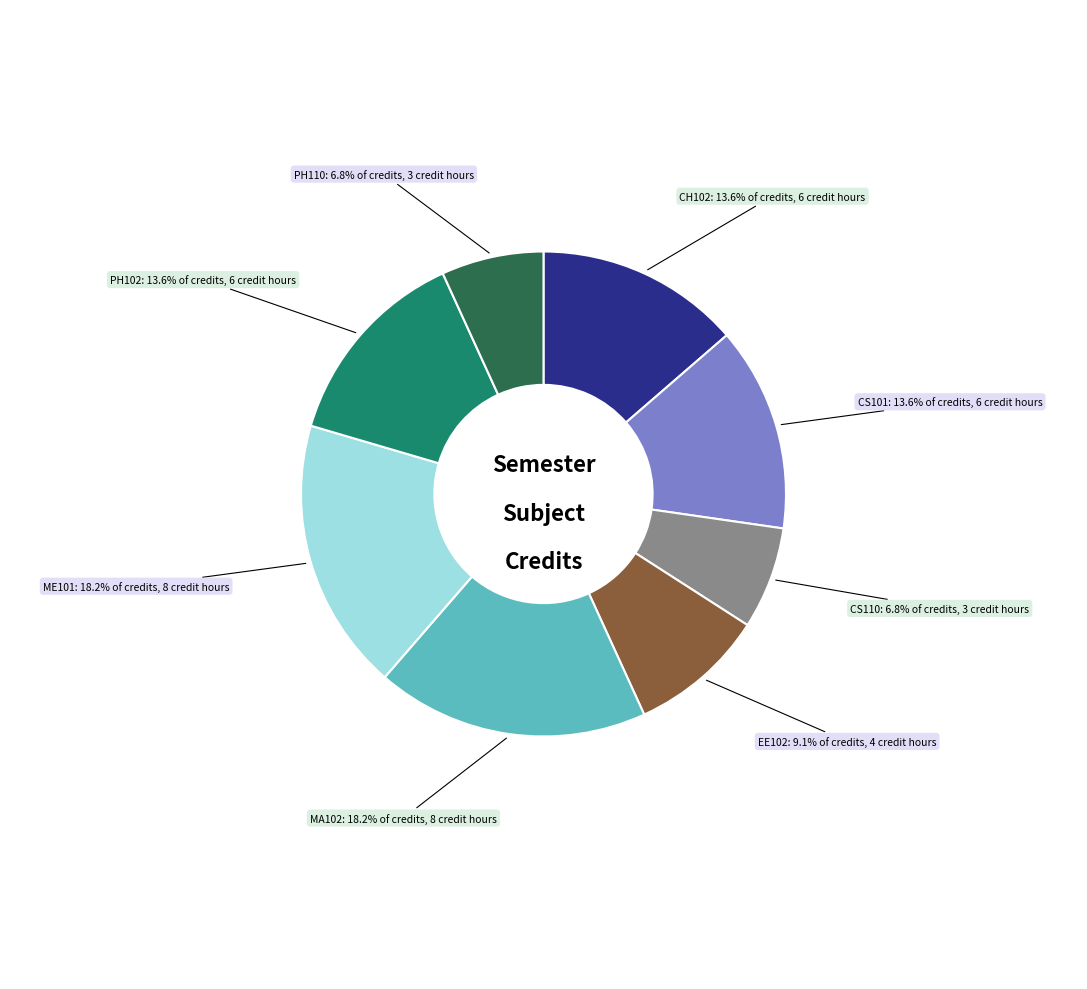

Does any single category account for the majority?

No